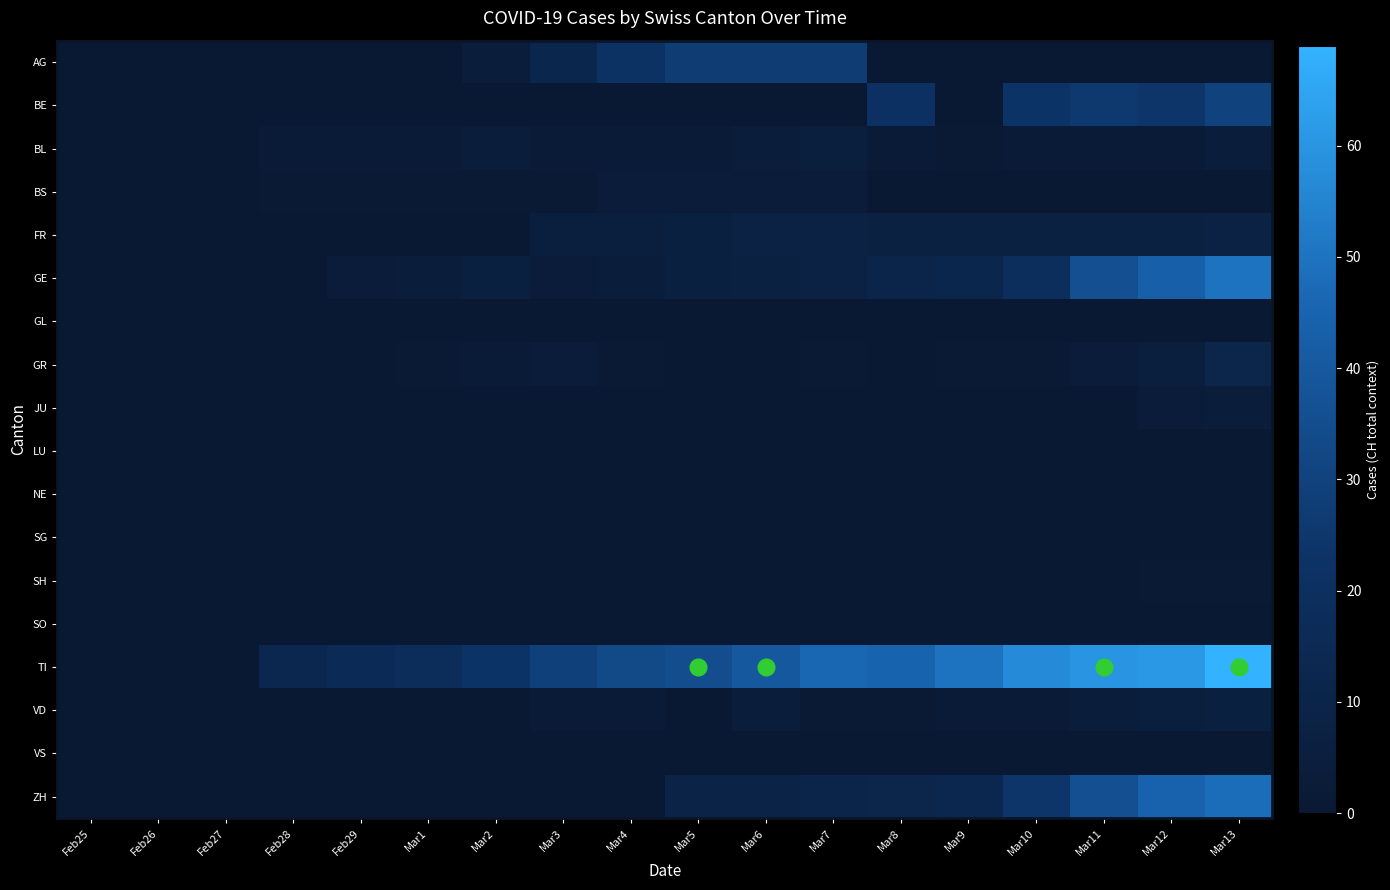

Which has a higher value, Feb25 or Mar5?

Mar5